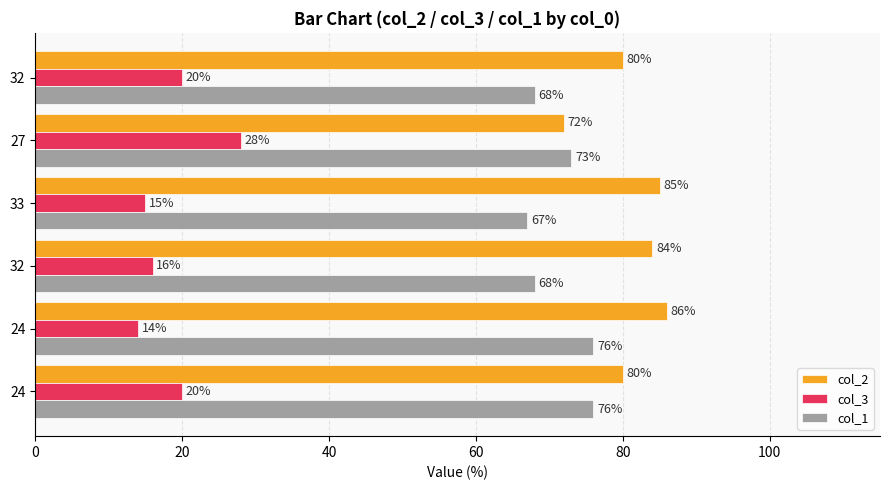

How many values in the col_3 series are below 20?

3